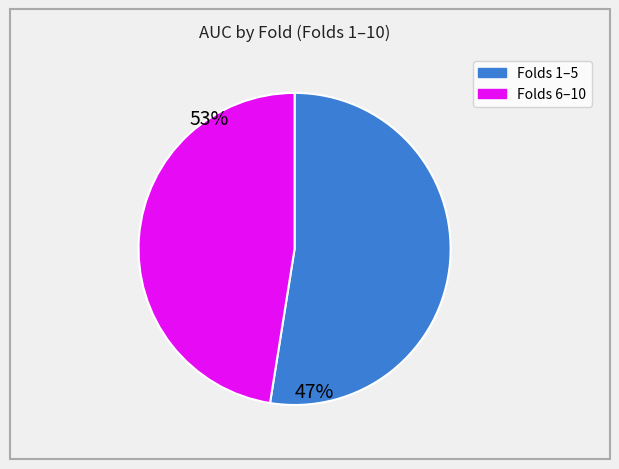

Is there a majority slice in this chart?

Yes